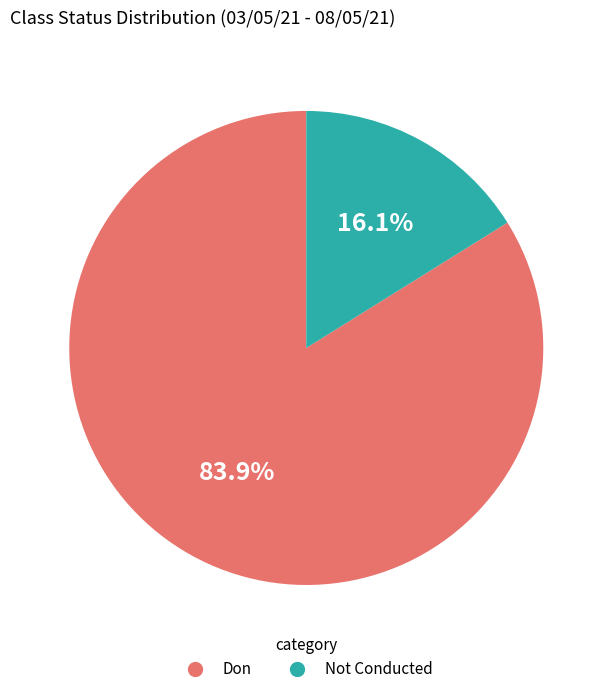

To the nearest percent, what is the difference between the Don and Not Conducted slice percentages?

68%